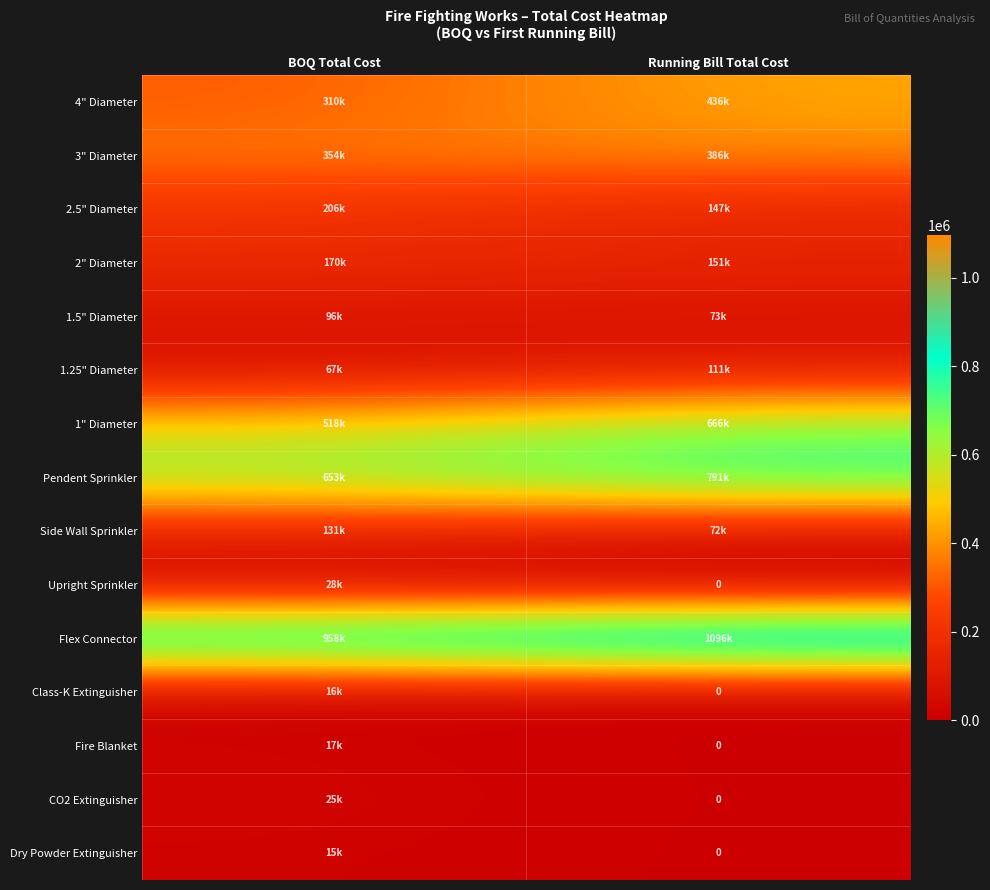

How many data points in Upright Sprinkler are less than 28125?

1